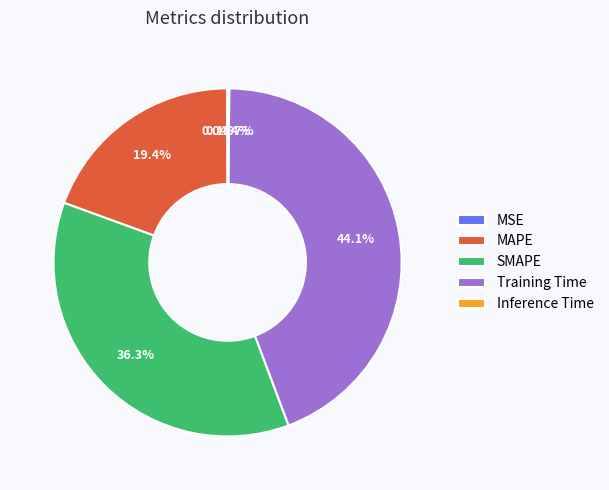

Does any single category account for the majority?

No